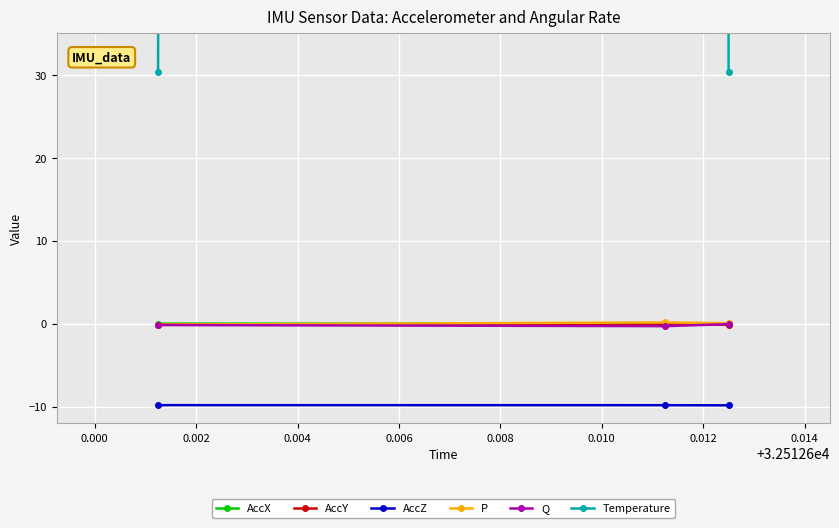

Does the chart display data point markers on the line(s)?

Yes